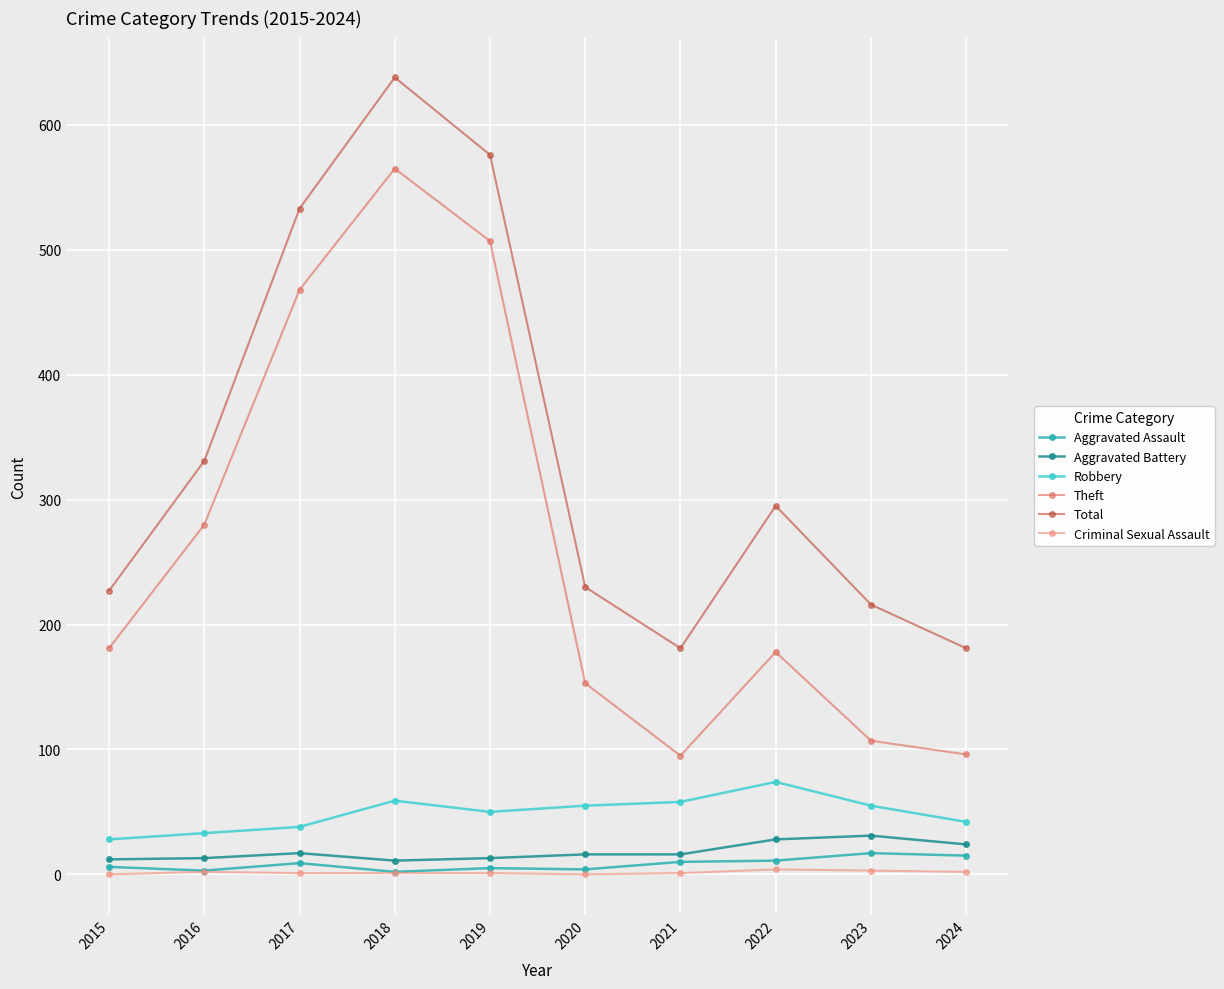

Which series has the largest total across all categories?

Total